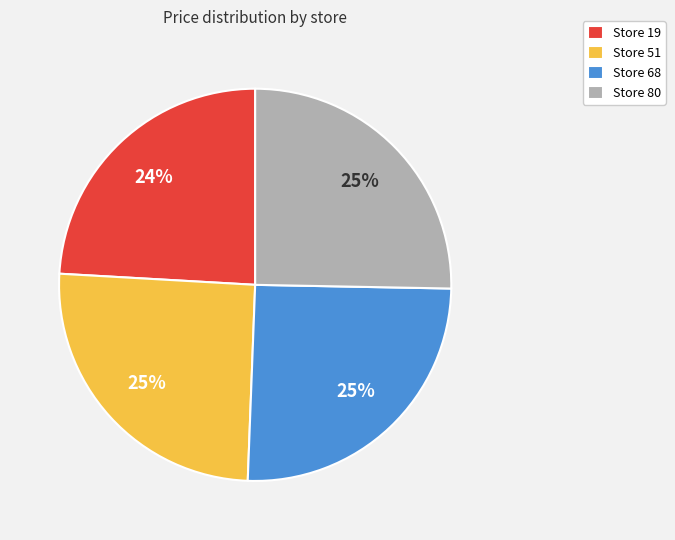

To the nearest percent, what portion does Store 19 represent?

24%